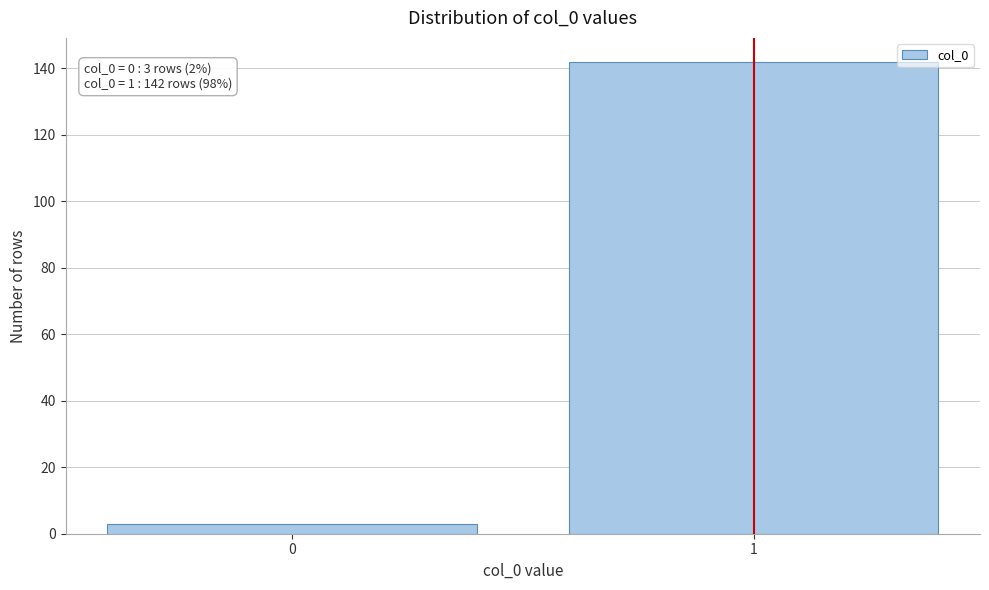

Reading right to left, what are all the values shown in this chart?

142	3